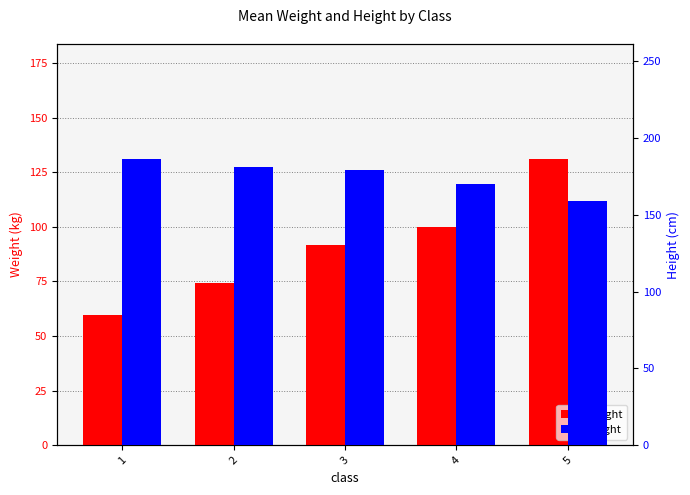

At how many categories does at least one series exceed 164?

4